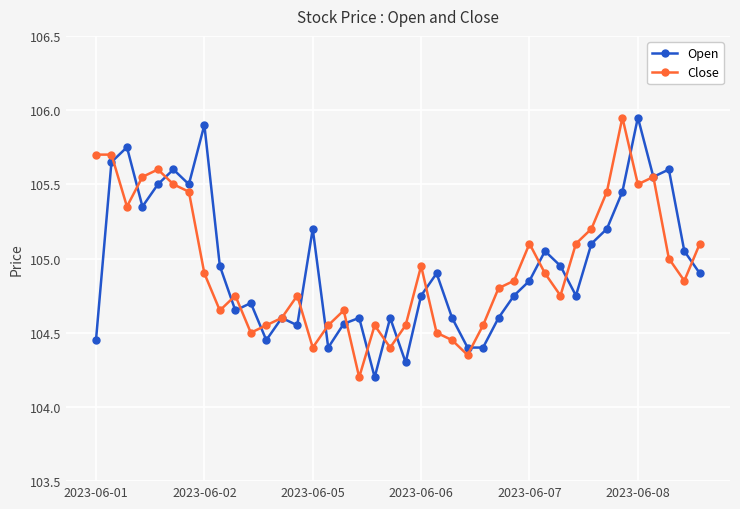

What is the value of the Open point at the 40th from the left?

104.9